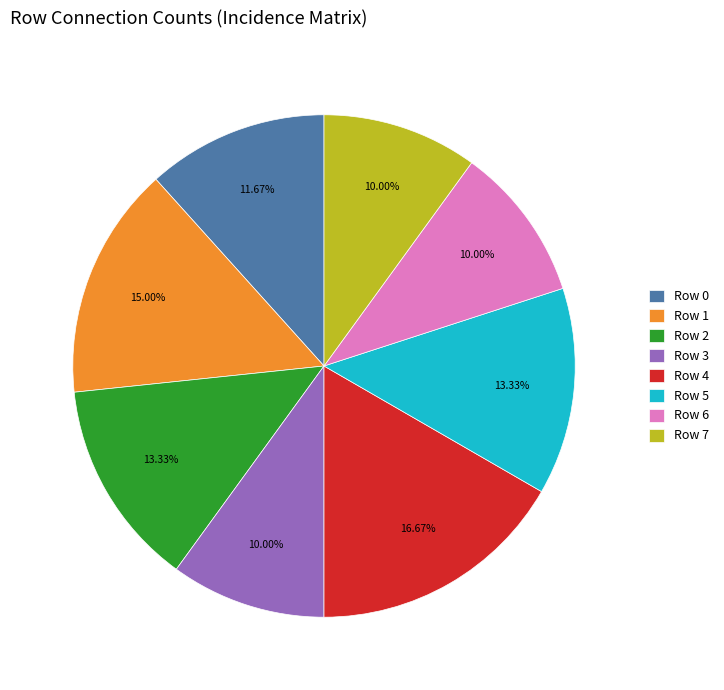

To the nearest percent, what portion does Row 2 represent?

13%